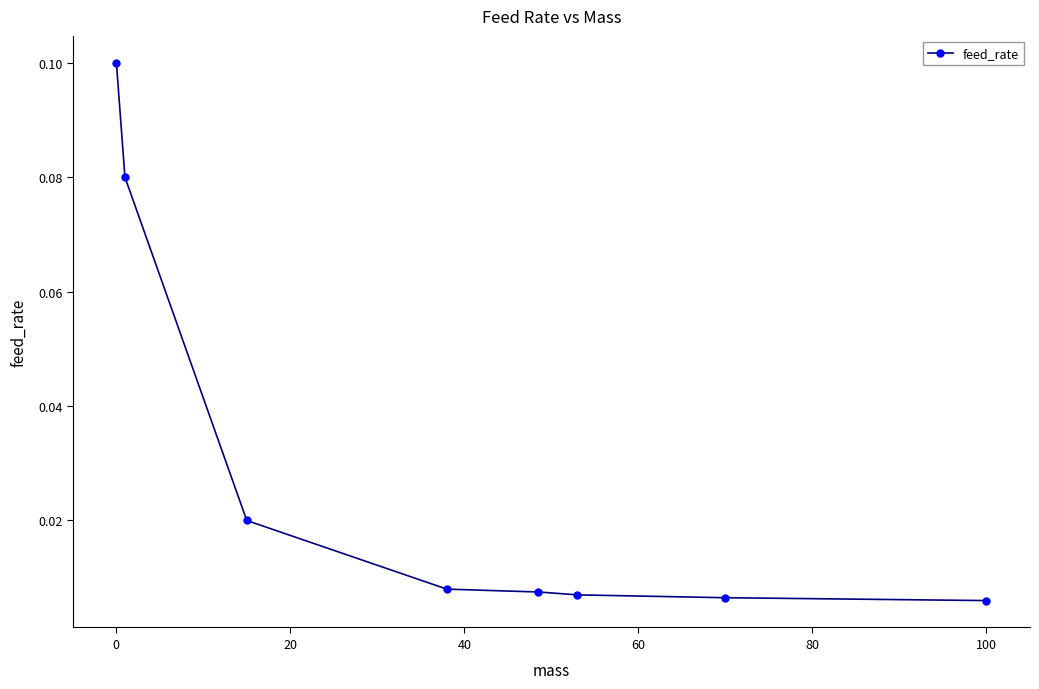

True or false: there are more than 2 points higher than both neighbors.

False